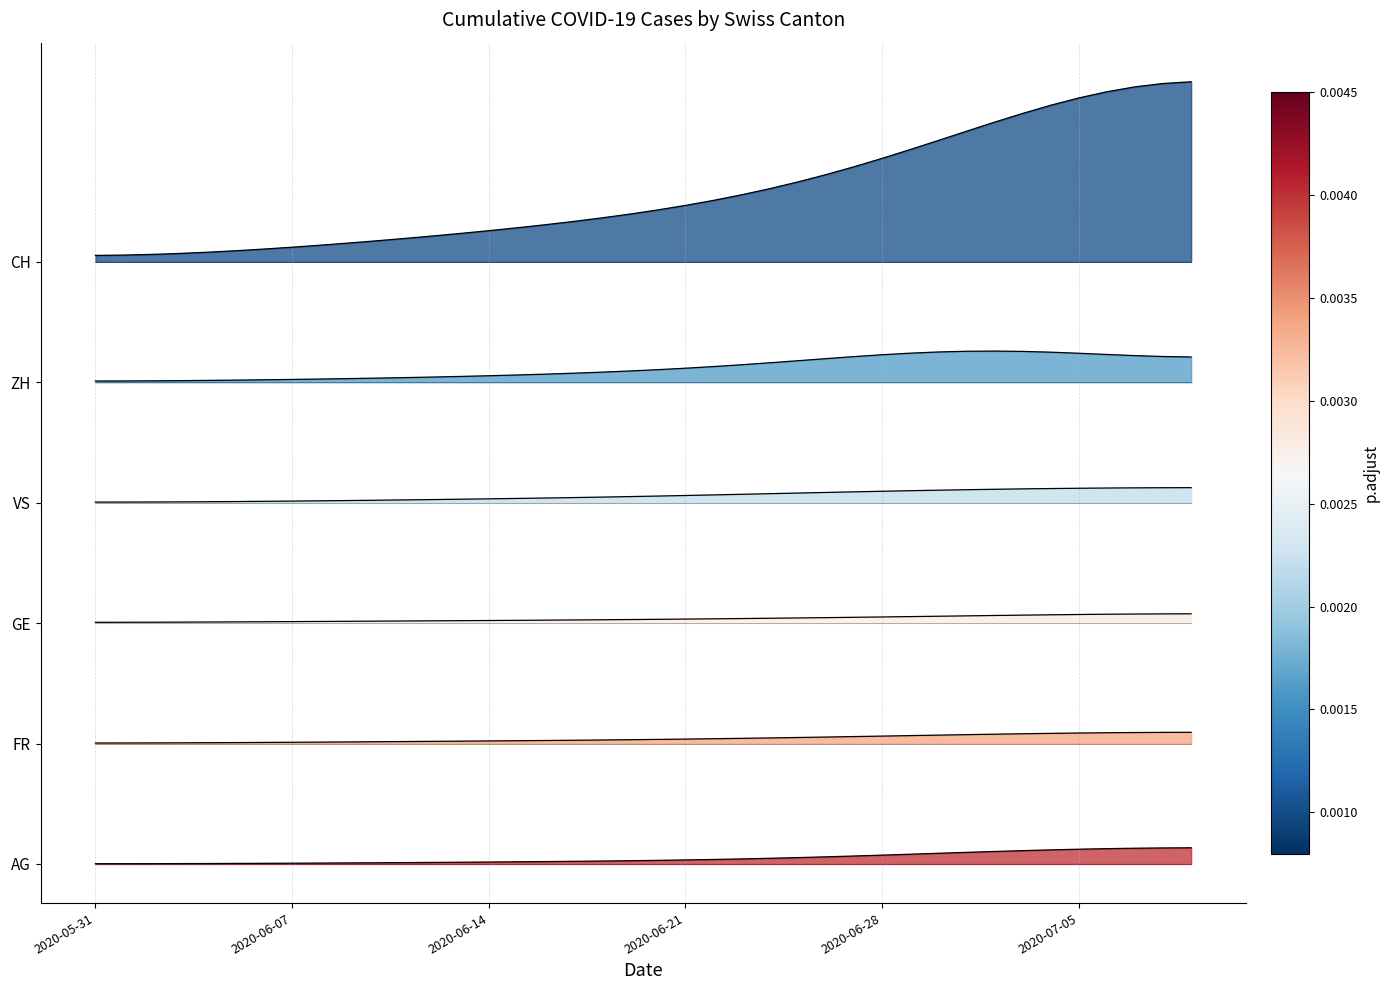

What is the maximum value for FR?

1.1